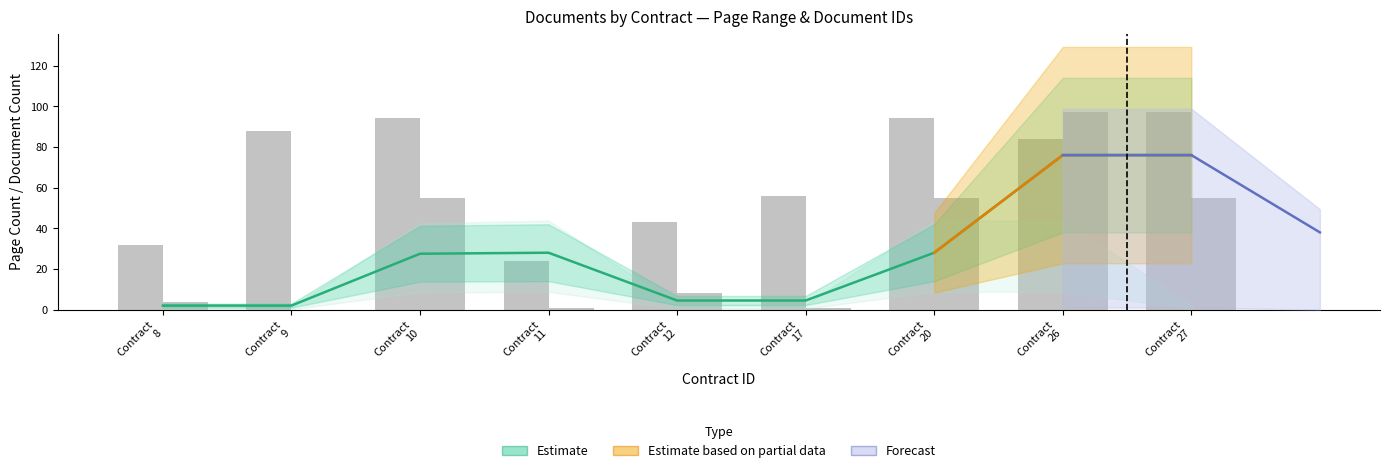

Reading left to right, extract all data points from this chart.

doc_id: Contract
8=32	Contract
9=88	Contract
10=94	Contract
11=24	Contract
12=43	Contract
17=56	Contract
20=94	Contract
26=84	Contract
27=97
pageEnd: Contract
8=4	Contract
9=0	Contract
10=55	Contract
11=1	Contract
12=8	Contract
17=1	Contract
20=55	Contract
26=97	Contract
27=55